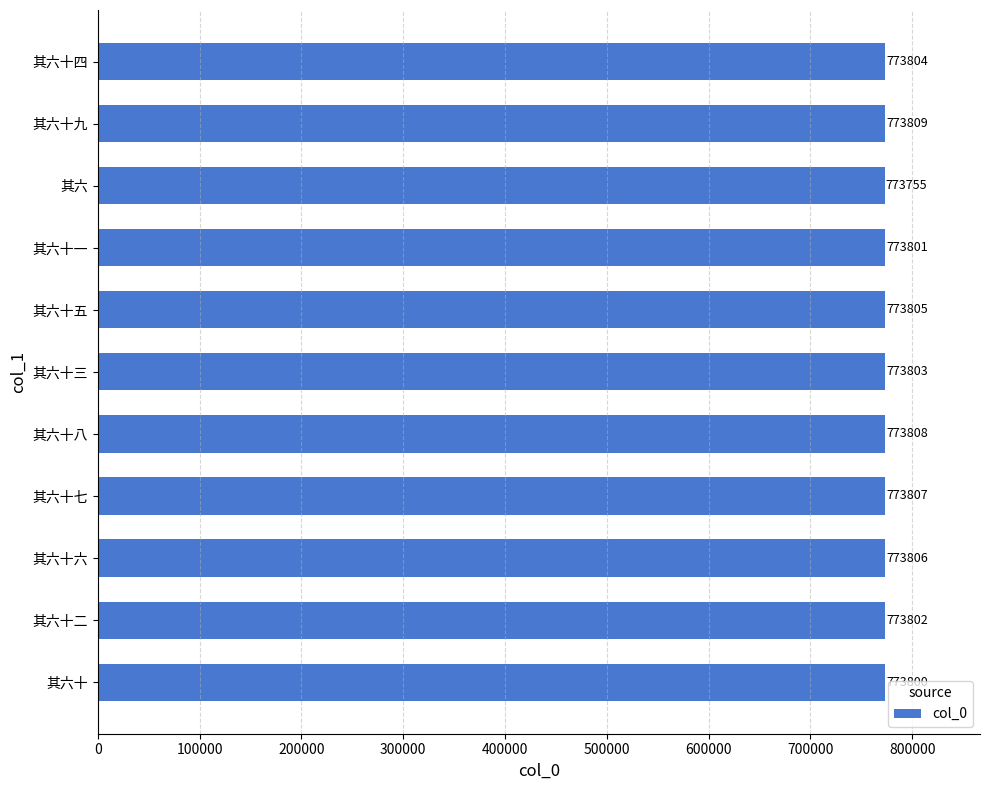

True or false: the data shows 773801 at 其六十一.

True